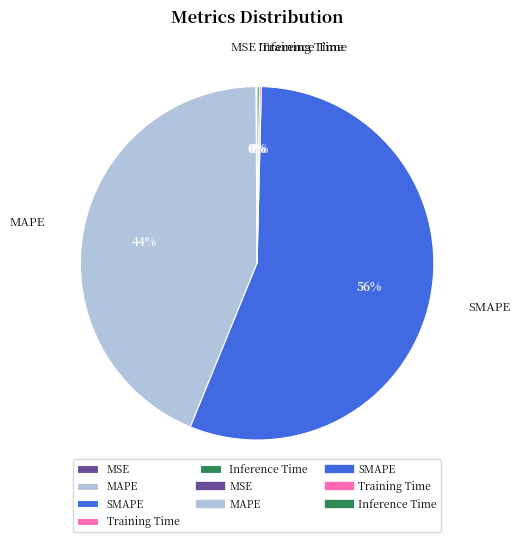

Which slice is the largest?

SMAPE